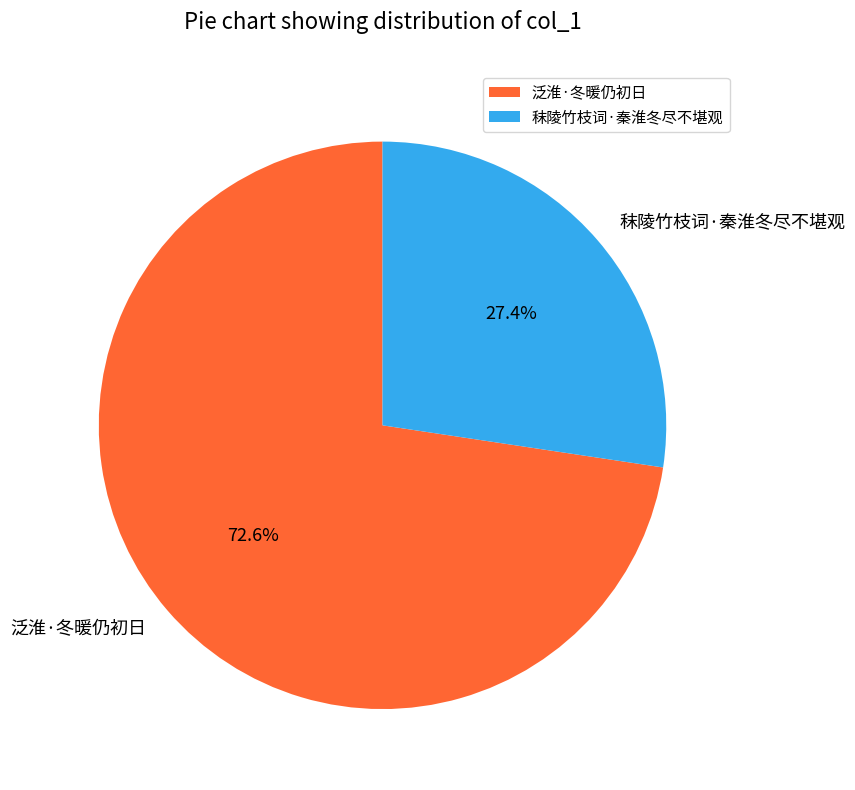

What is the smallest slice in the pie chart?

秣陵竹枝词·秦淮冬尽不堪观